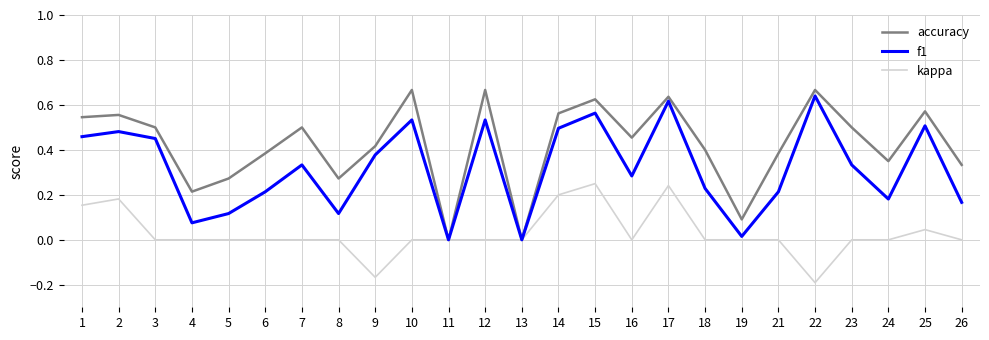

Is the value of kappa at 1 greater than the value of accuracy at 17?

No